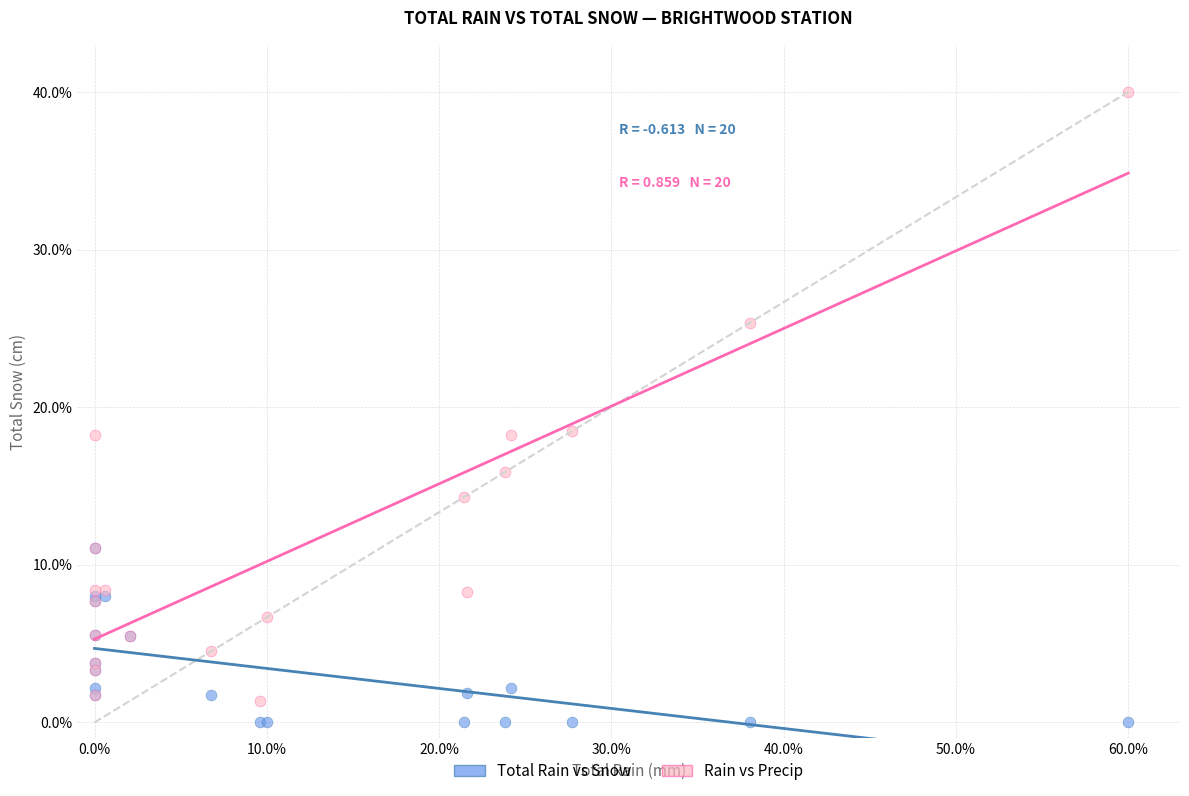

Which series has the largest Y range (max minus min)?

Rain vs Precip